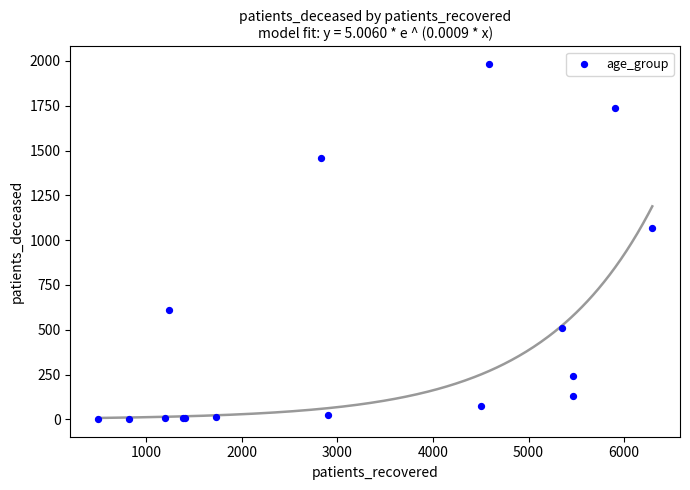

What Y value in the scatter plot is closest to 992?

1065